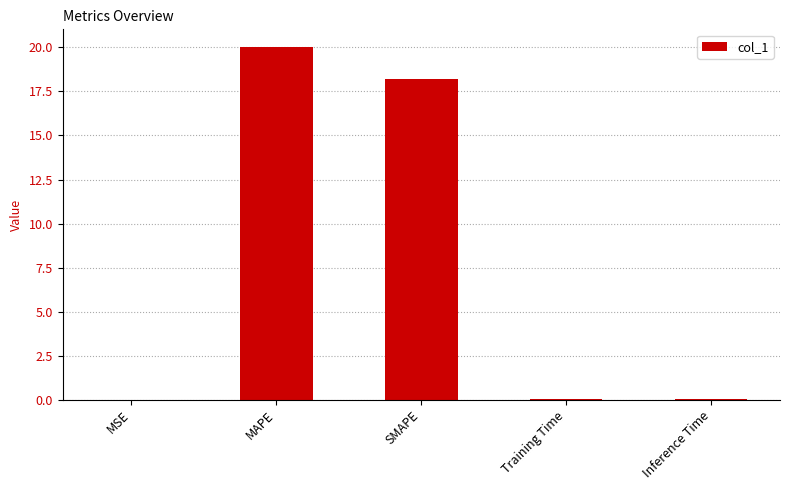

Between Training Time and SMAPE, which is larger?

SMAPE